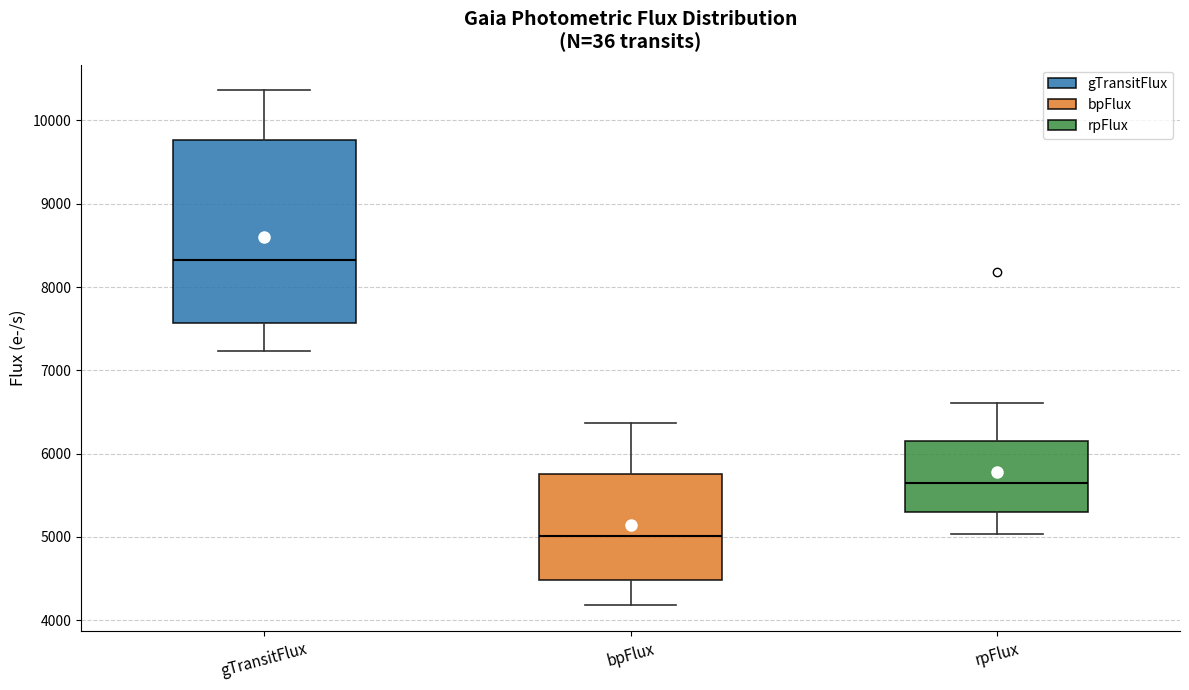

Which box's median line is the lowest?

bpFlux